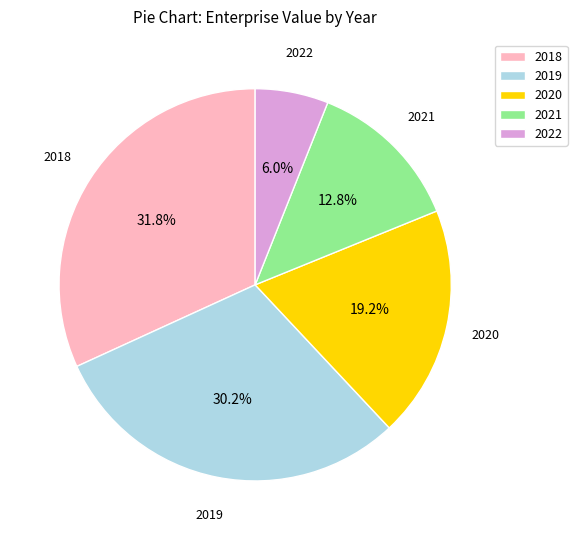

To the nearest percent, what portion does 2020 represent?

19%